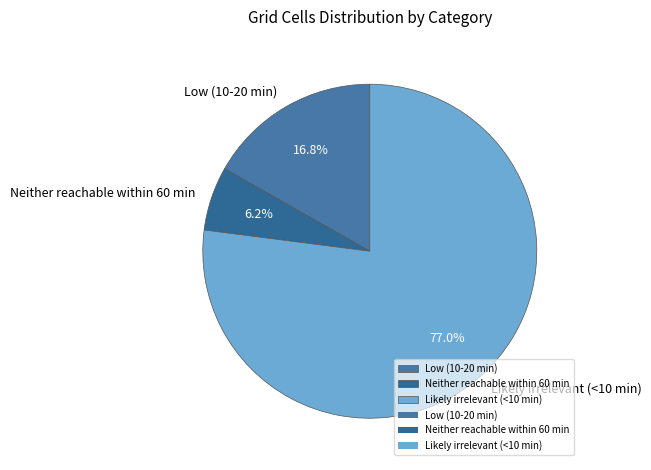

Do Neither reachable within 60 min and Low (10-20 min) together represent more than half of the pie?

No